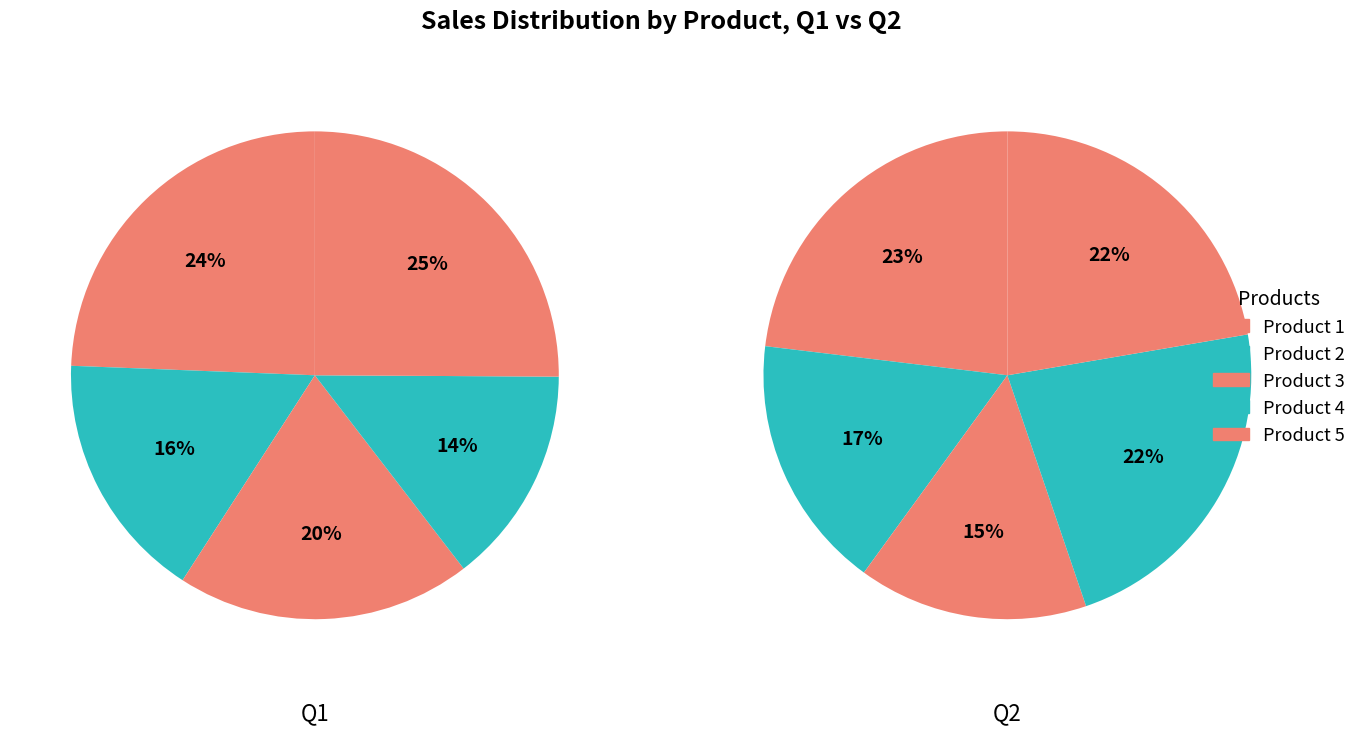

Is it true that Product 4 is 25% of the pie?

False